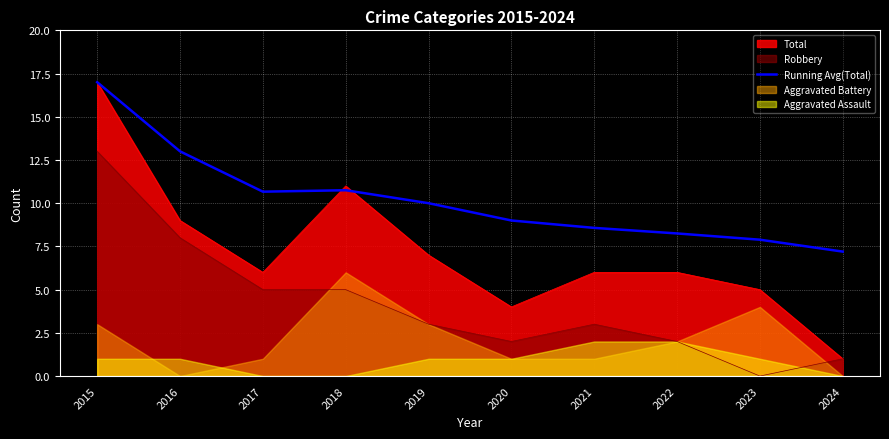

What is the maximum value for Robbery?

13.0